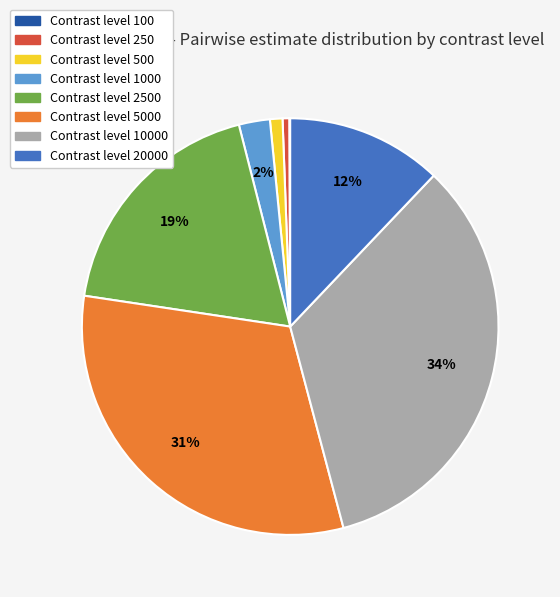

To the nearest percent, what is the difference between the largest and smallest slice percentages?

34%